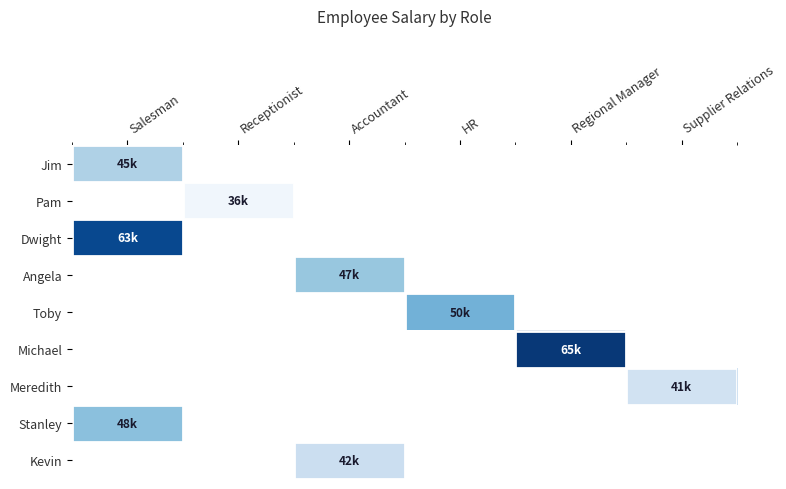

At HR, list the series in order from largest to smallest.

Jim, Pam, Dwight, Angela, Toby, Michael, Meredith, Stanley, Kevin